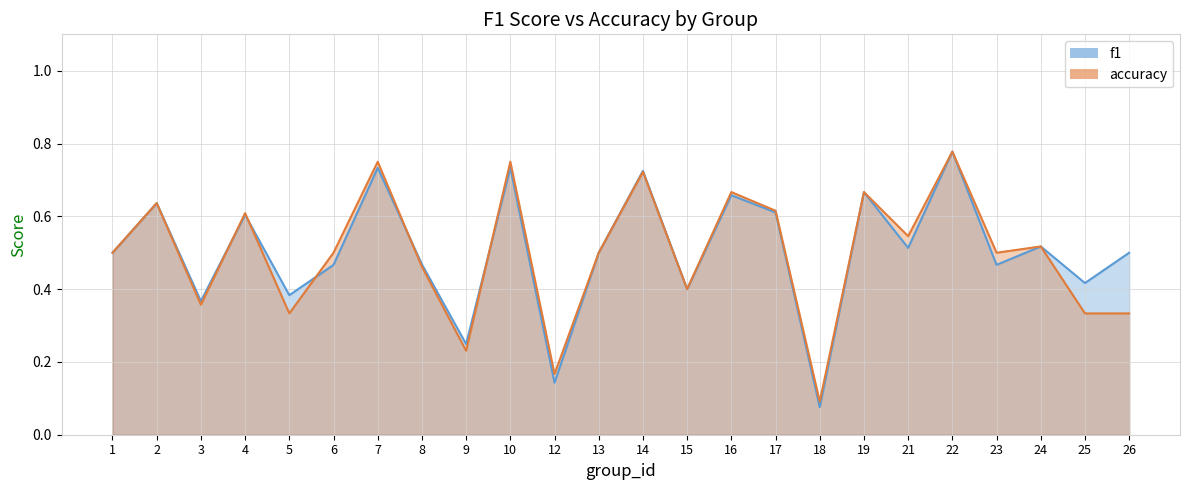

True or false: accuracy has more than 1 points higher than both neighbors.

True